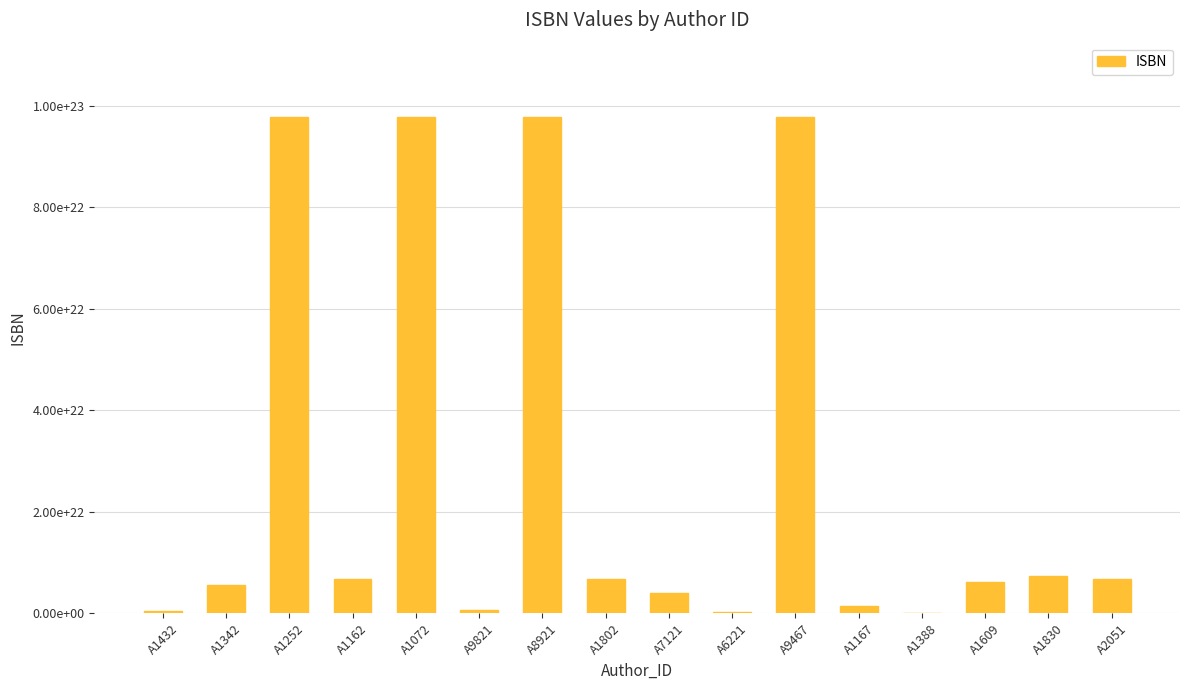

What is the label of the 5th bar from the right?

A1167